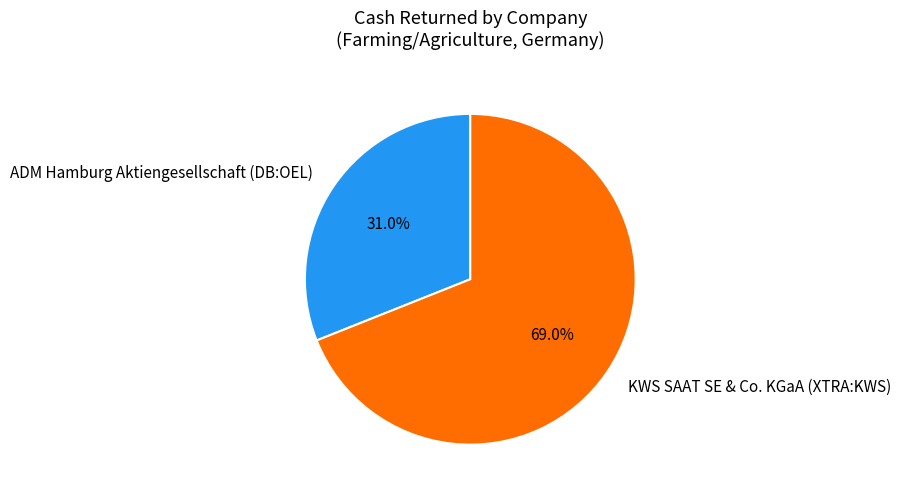

Is it true that KWS SAAT SE & Co. KGaA (XTRA:KWS) is 69% of the pie?

True